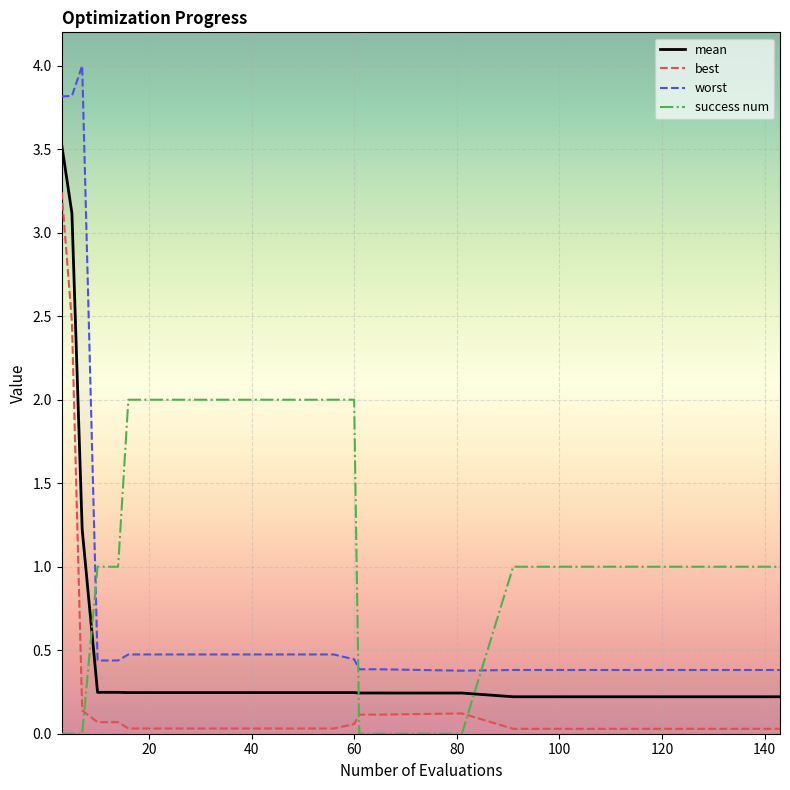

After their last crossing, which series has the higher values: mean or success num?

success num